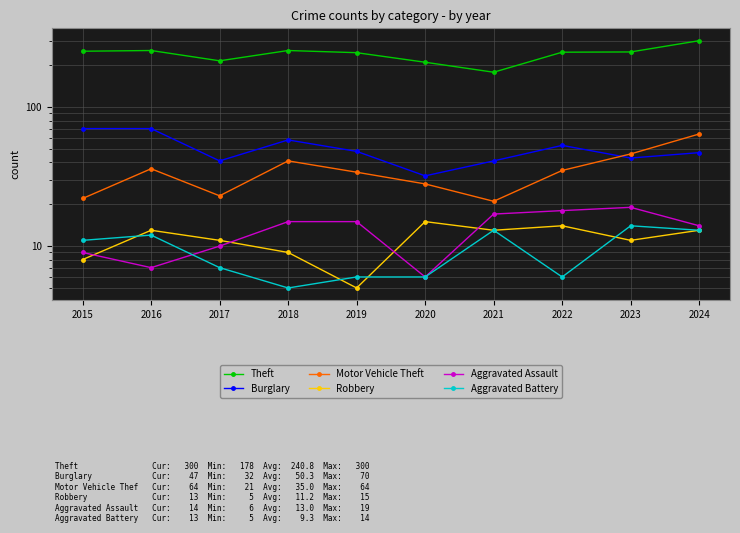

What is the value of the Aggravated Assault point at the 5th from the left?

15